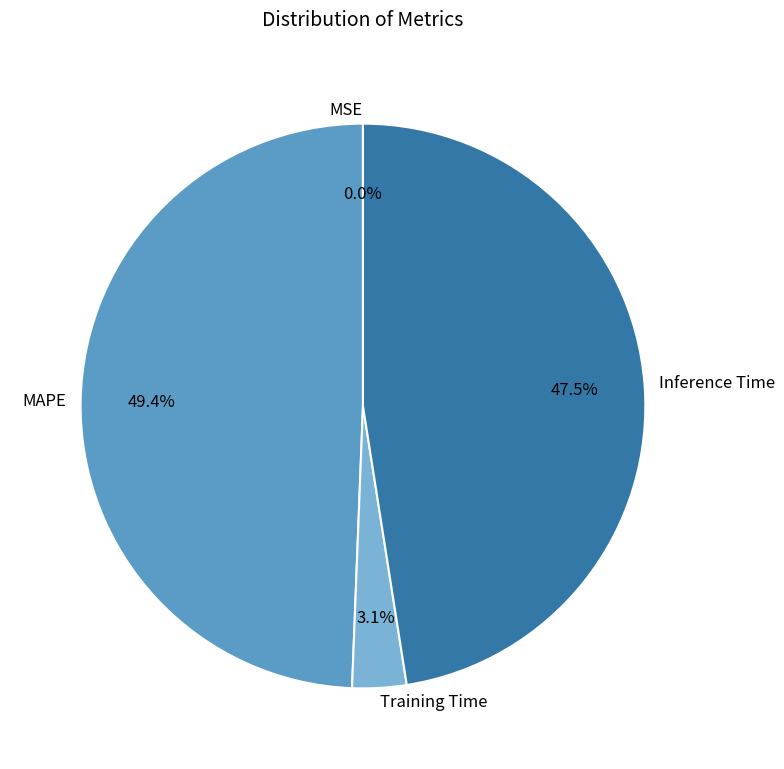

To the nearest percent, what is the difference between the largest and smallest slice percentages?

49%